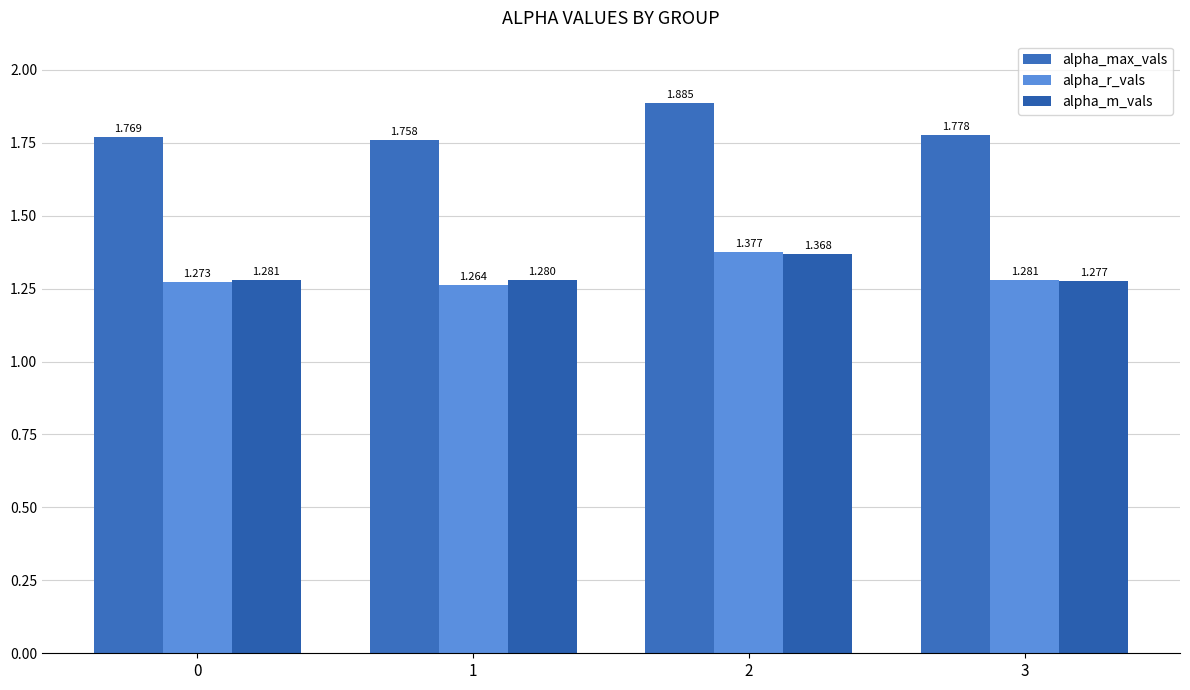

What is the total value across all series at 1?

4.3